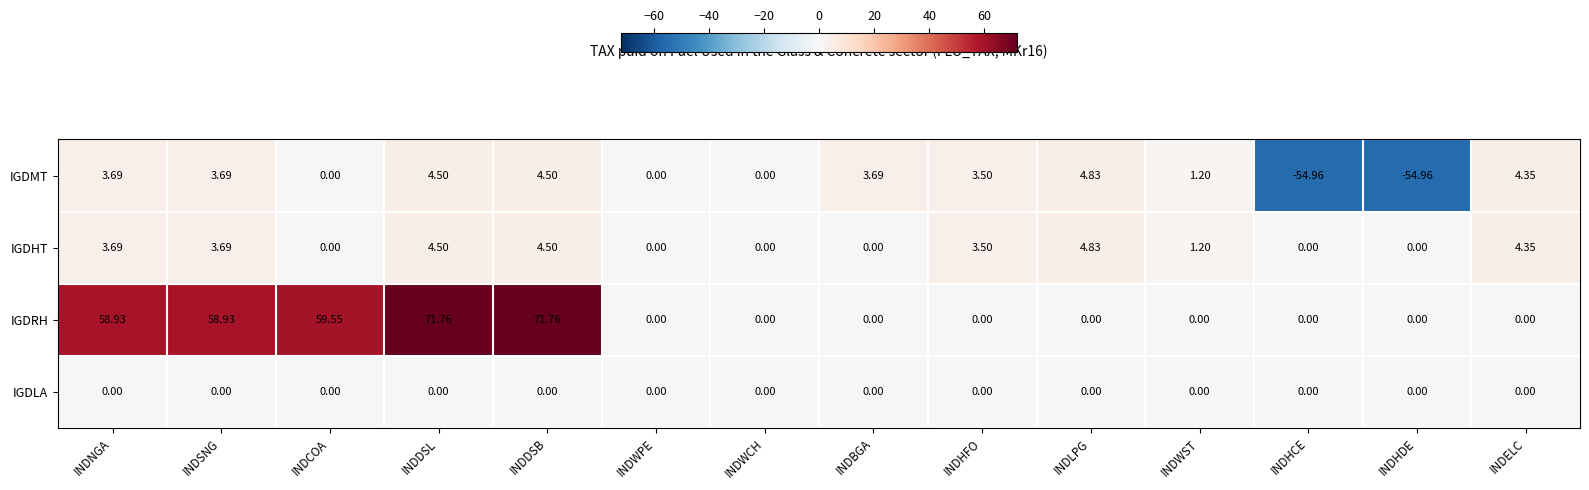

Where does the IGDHT series first go above 3?

INDNGA